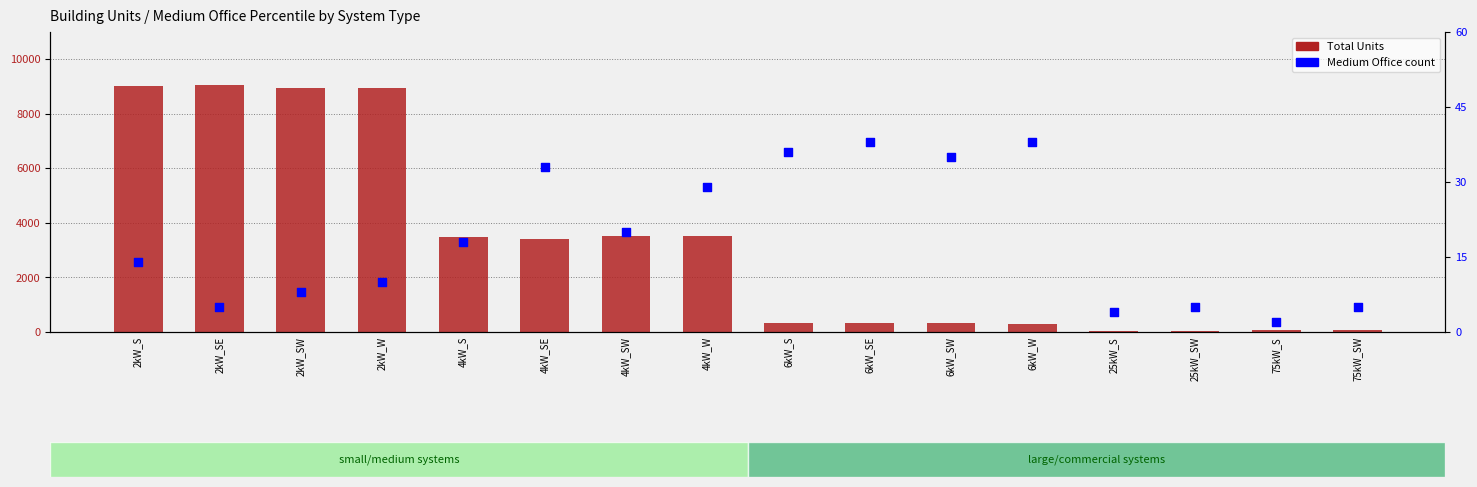

Which series contains the lowest Y value?

Medium Office